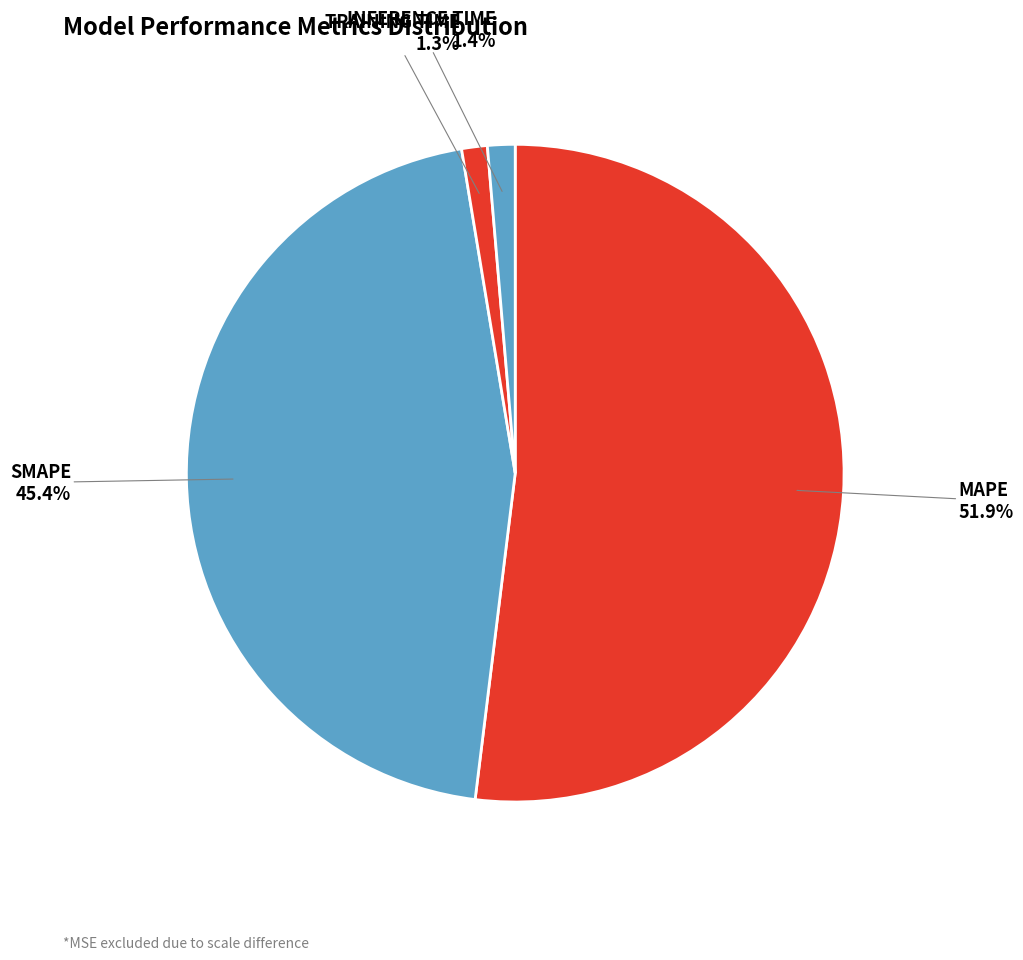

Count the number of slices in the pie.

4